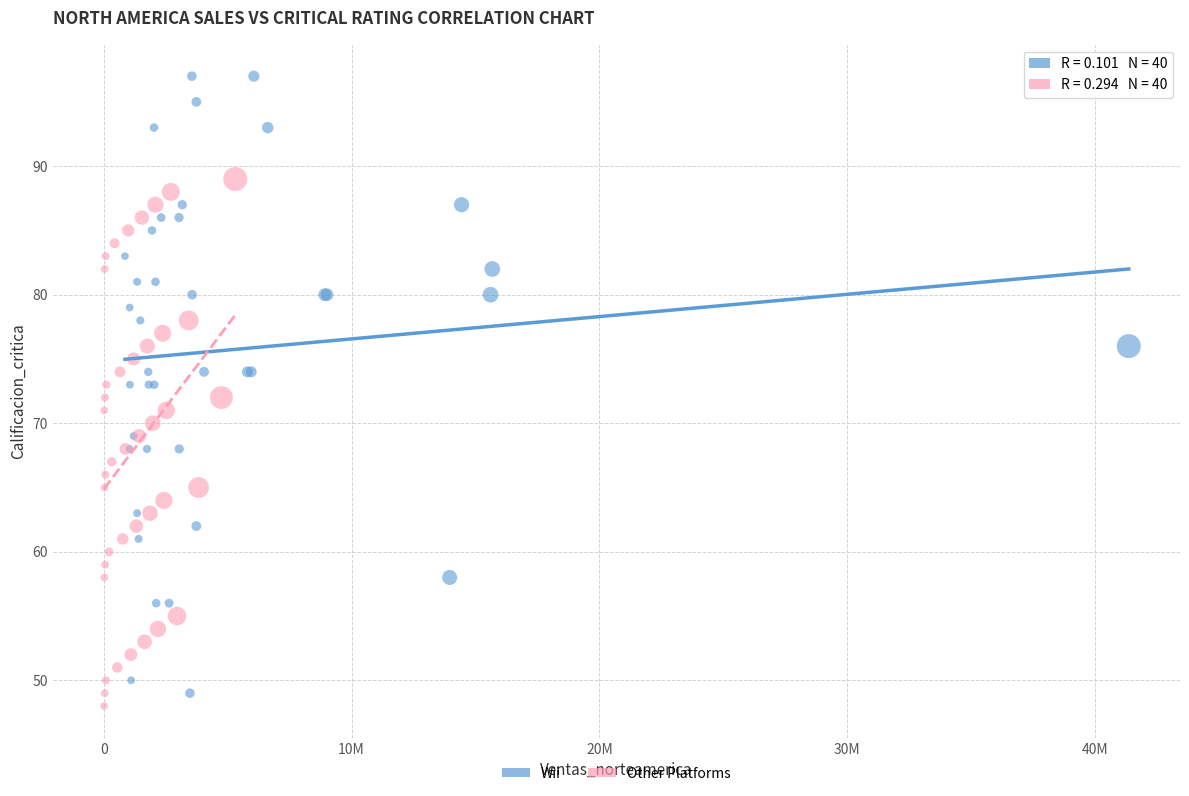

Which series contains the lowest Y value?

Other Platforms